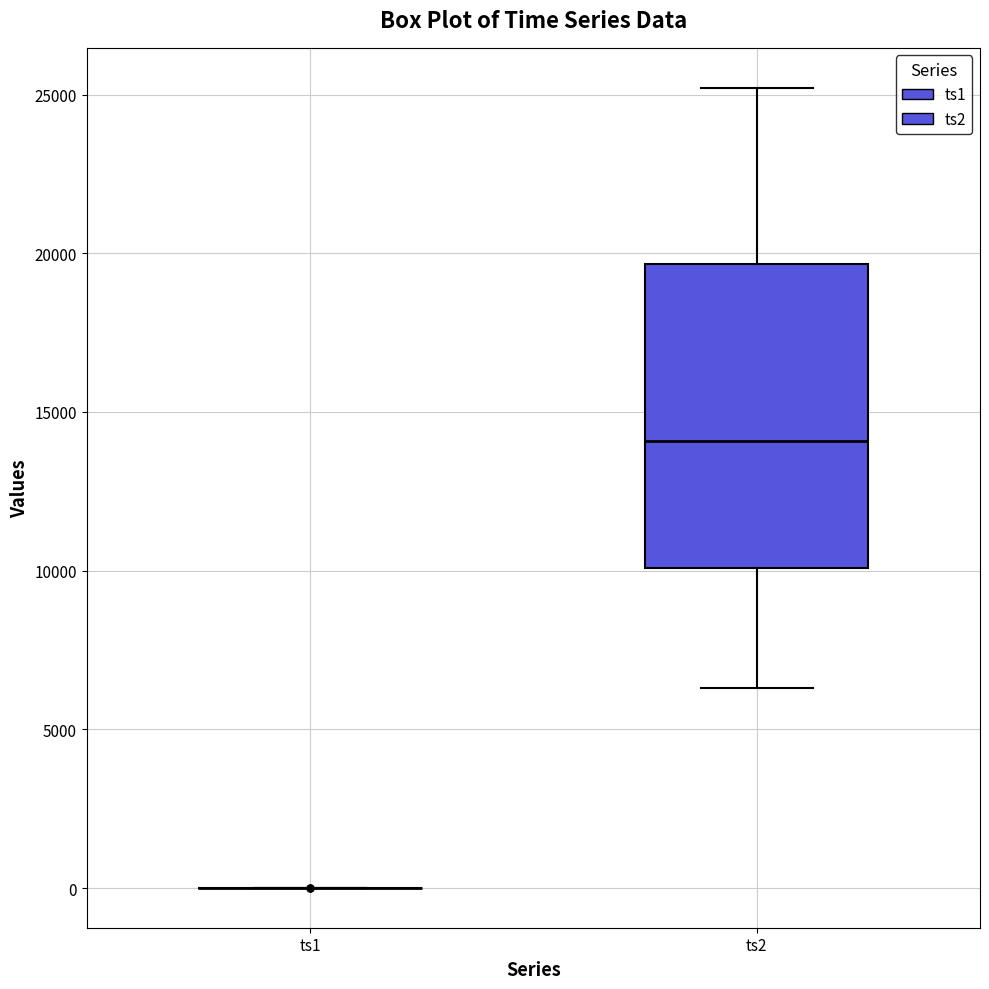

Which box is the tallest, from its lower edge to its upper edge?

ts2